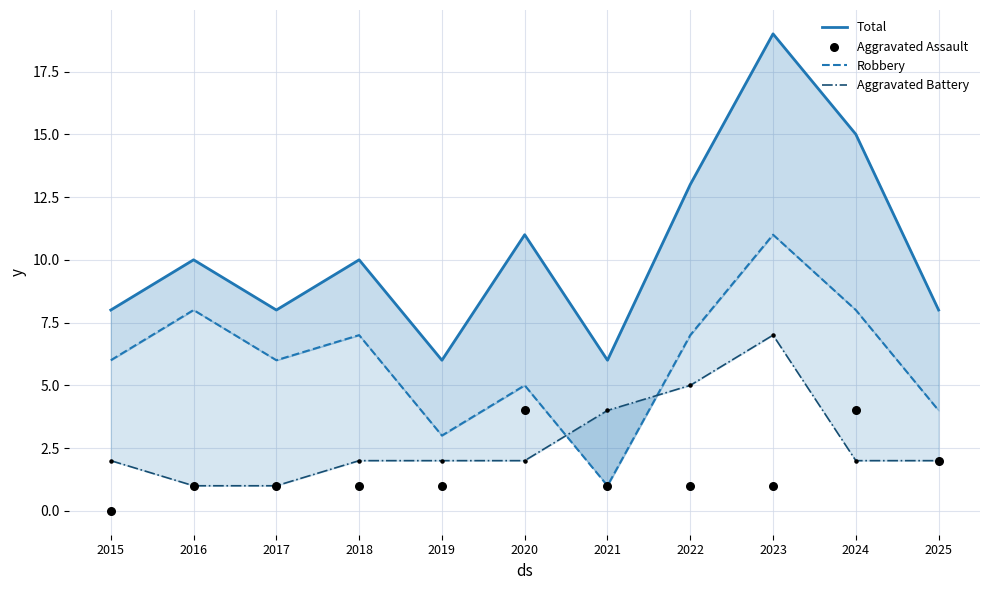

Which series has the largest Y range (max minus min)?

Total